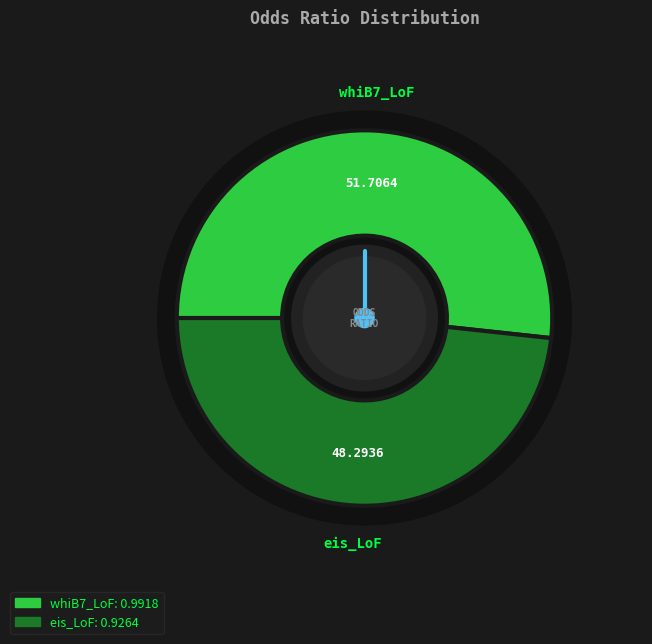

The whiB7_LoF slice represents 52% of the pie. True or false?

True